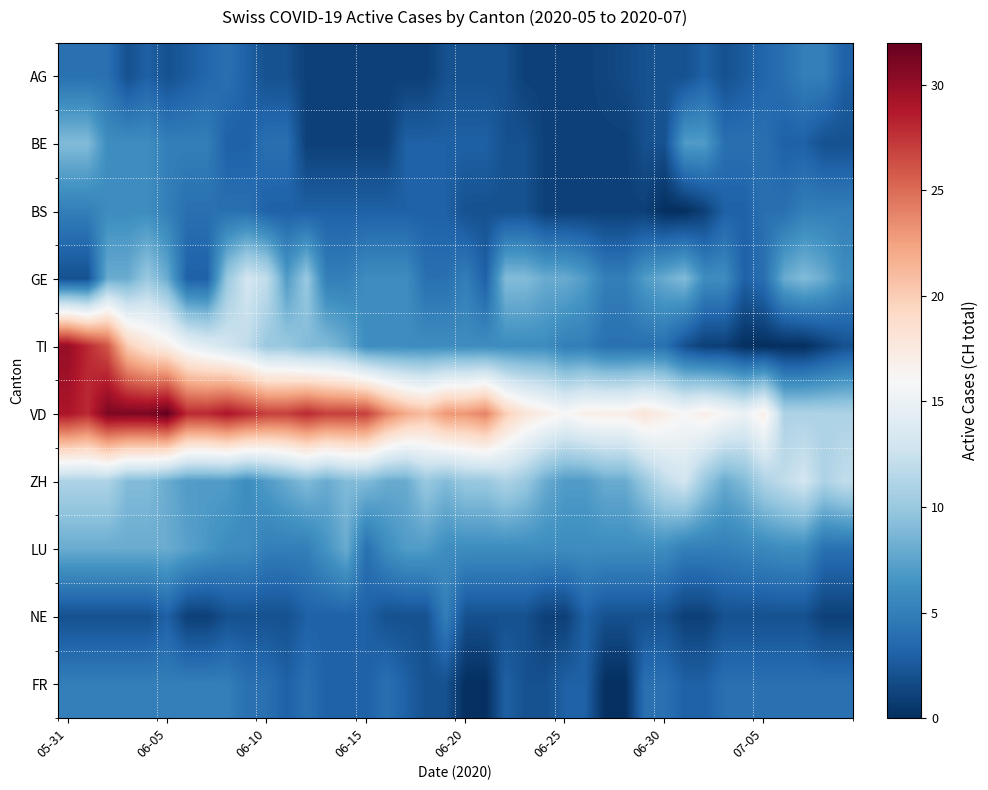

Which series has the largest total across all categories?

VD